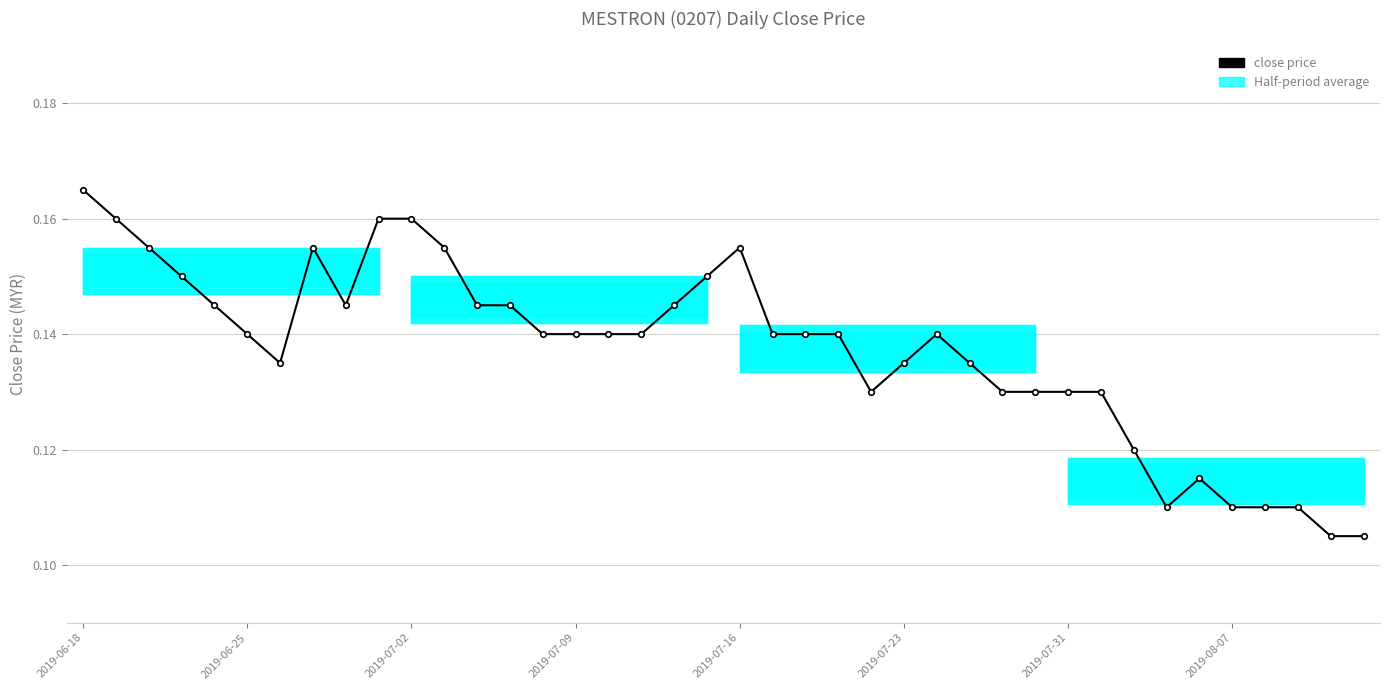

Count the values in the range 0 to 1.

40